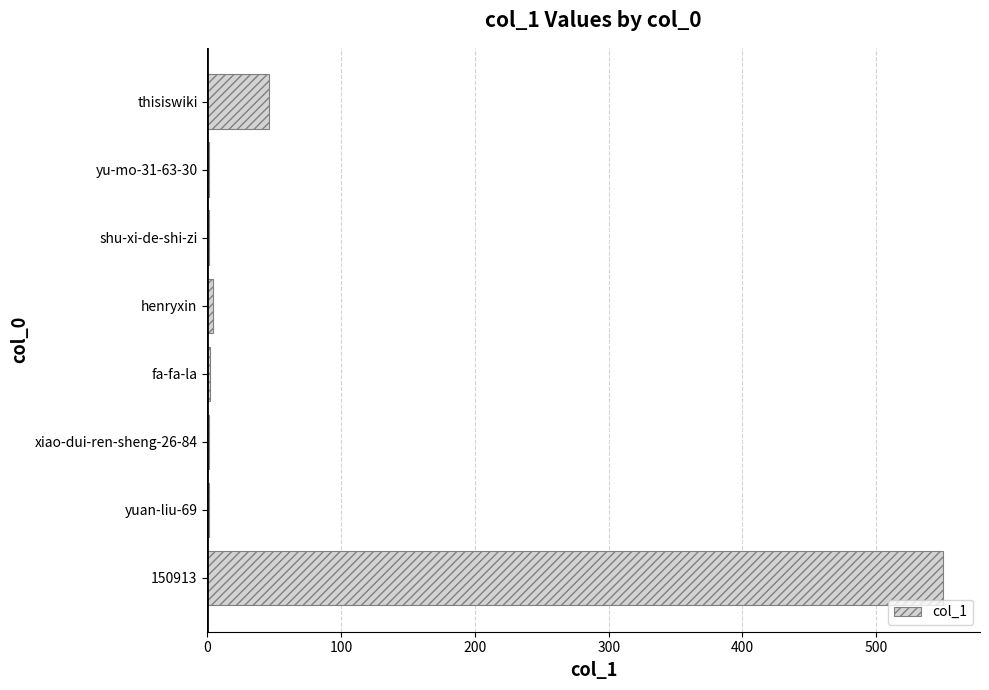

What is the sum of all values?

606